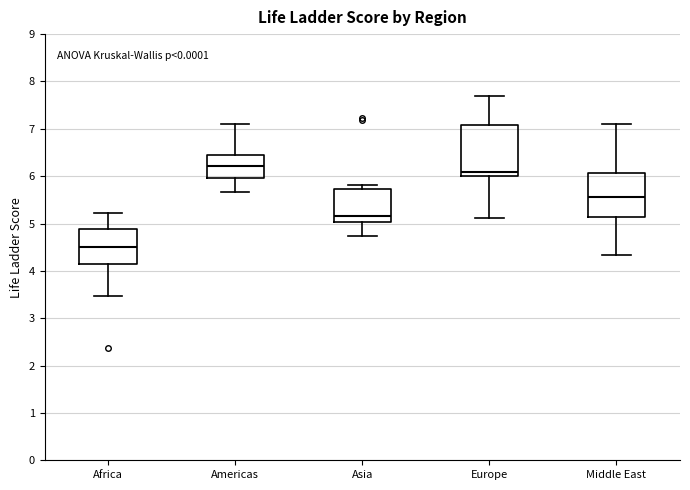

Reading left to right, transcribe this box plot: for each box, give where its median line is, the range the box spans, and where its two whiskers end, as read against the y-axis. The values are not printed on the chart, so give them approximately, as read against the axis.

Africa: median 4.5, box 4.1 to 4.9, whiskers 3.5 to 5.2
Americas: median 6.2, box 6.0 to 6.5, whiskers 5.7 to 7.1
Asia: median 5.2, box 5.0 to 5.7, whiskers 4.7 to 5.8
Europe: median 6.1, box 6.0 to 7.1, whiskers 5.1 to 7.7
Middle East: median 5.6, box 5.1 to 6.1, whiskers 4.3 to 7.1